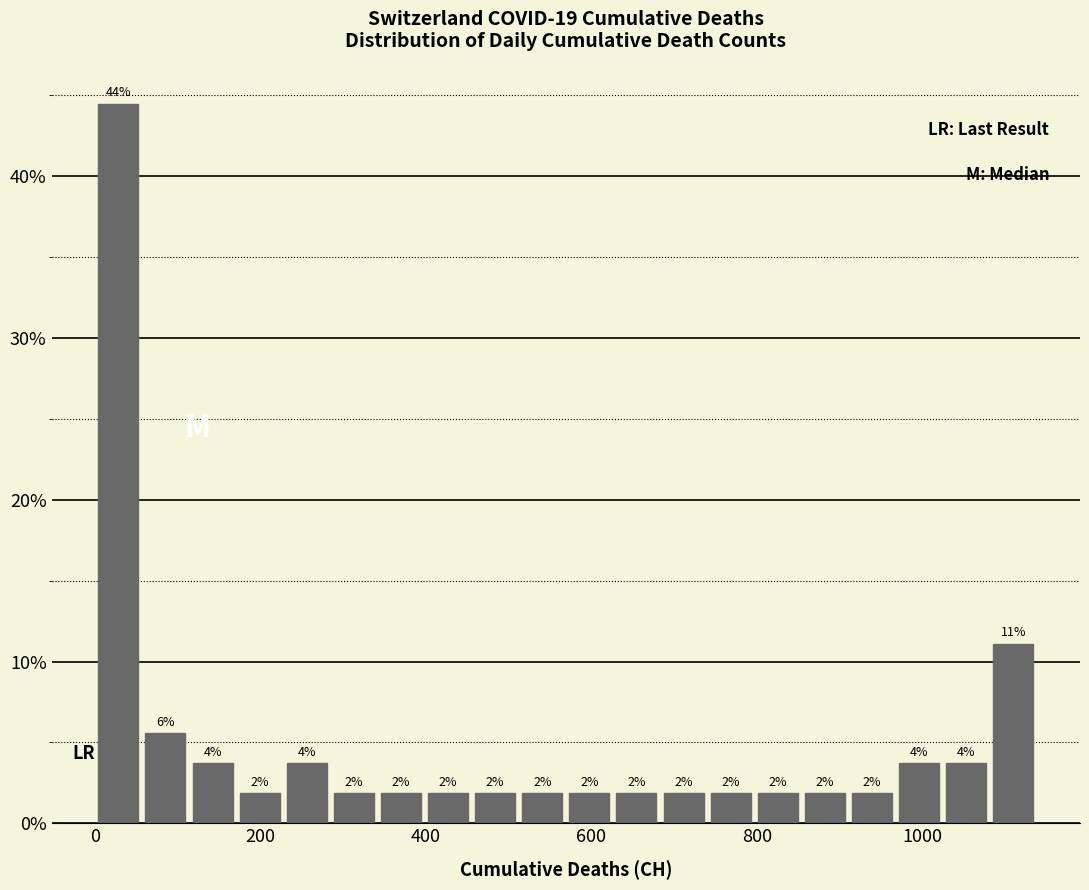

Around what value on the x-axis is the tallest bar? Give the approximate position of its centre, as read against the axis.

20